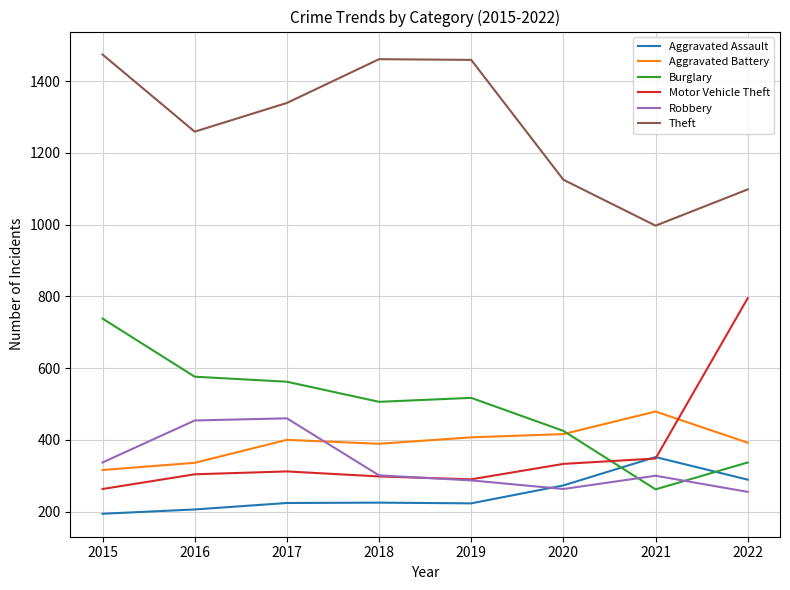

Rank the series at 2017 from highest to lowest value.

Theft, Burglary, Robbery, Aggravated Battery, Motor Vehicle Theft, Aggravated Assault